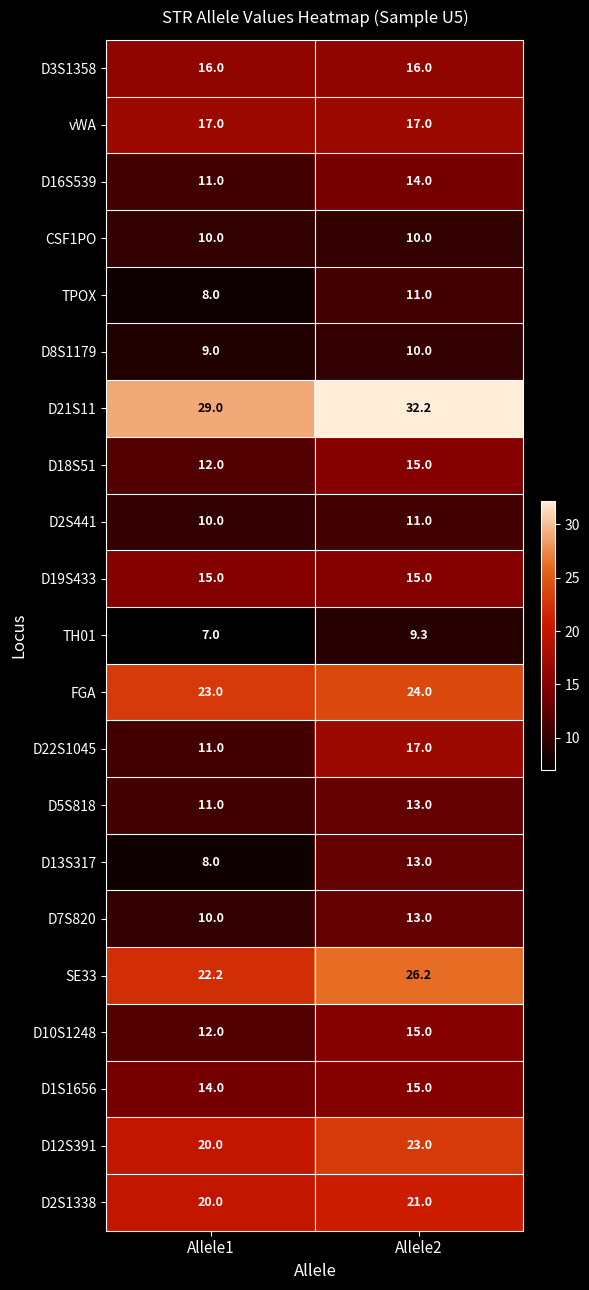

What is the spread (max minus min) of values at Allele1?

22.0